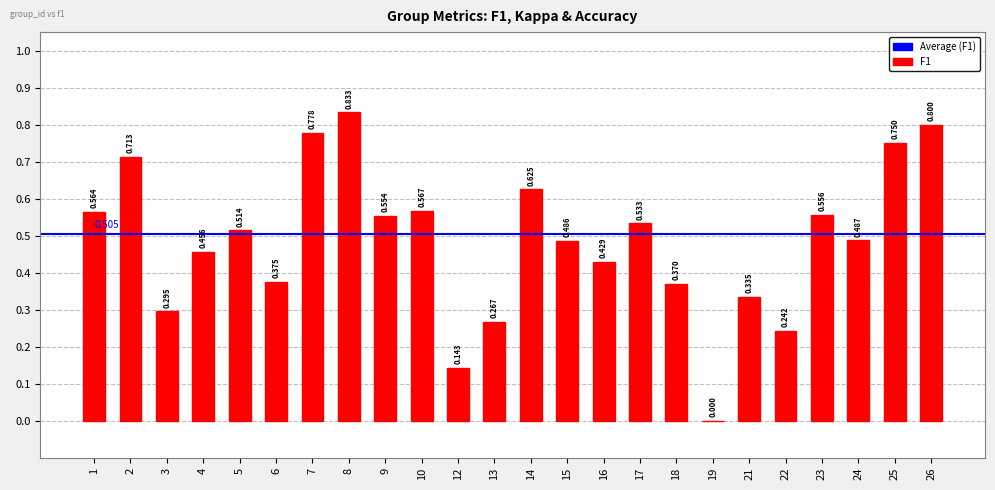

Rank the categories by value from lowest to highest.

19, 12, 22, 13, 3, 21, 18, 6, 16, 4, 15, 24, 5, 17, 9, 23, 1, 10, 14, 2, 25, 7, 26, 8